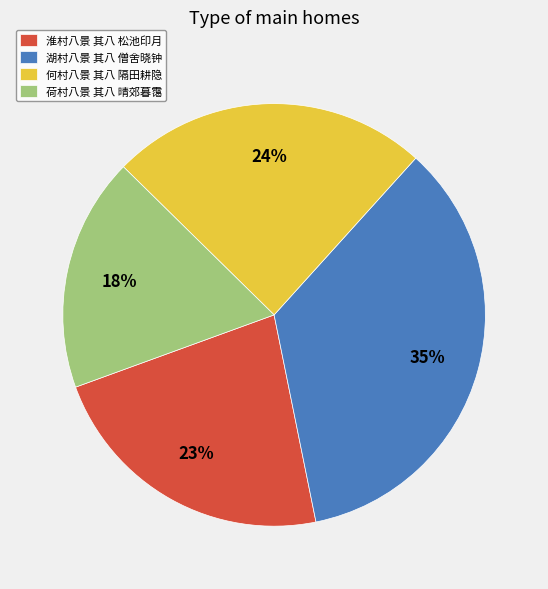

What percentage is the 湖村八景 其八 僧舍晓钟 slice, to the nearest percent?

35%